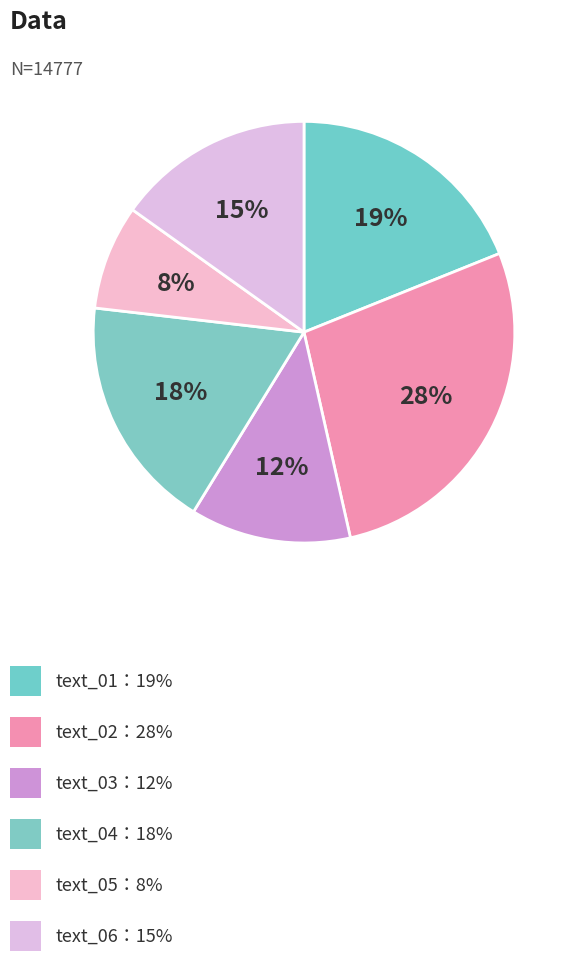

Count the number of slices in the pie.

6